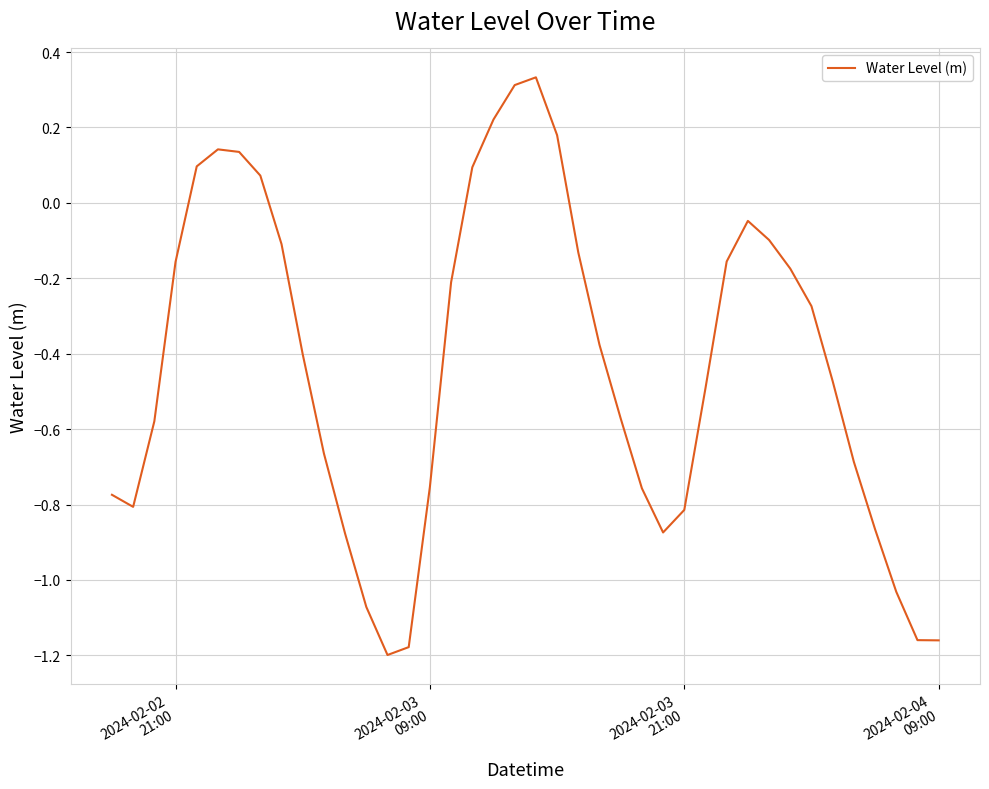

What is the difference between the maximum and minimum values?

1.5